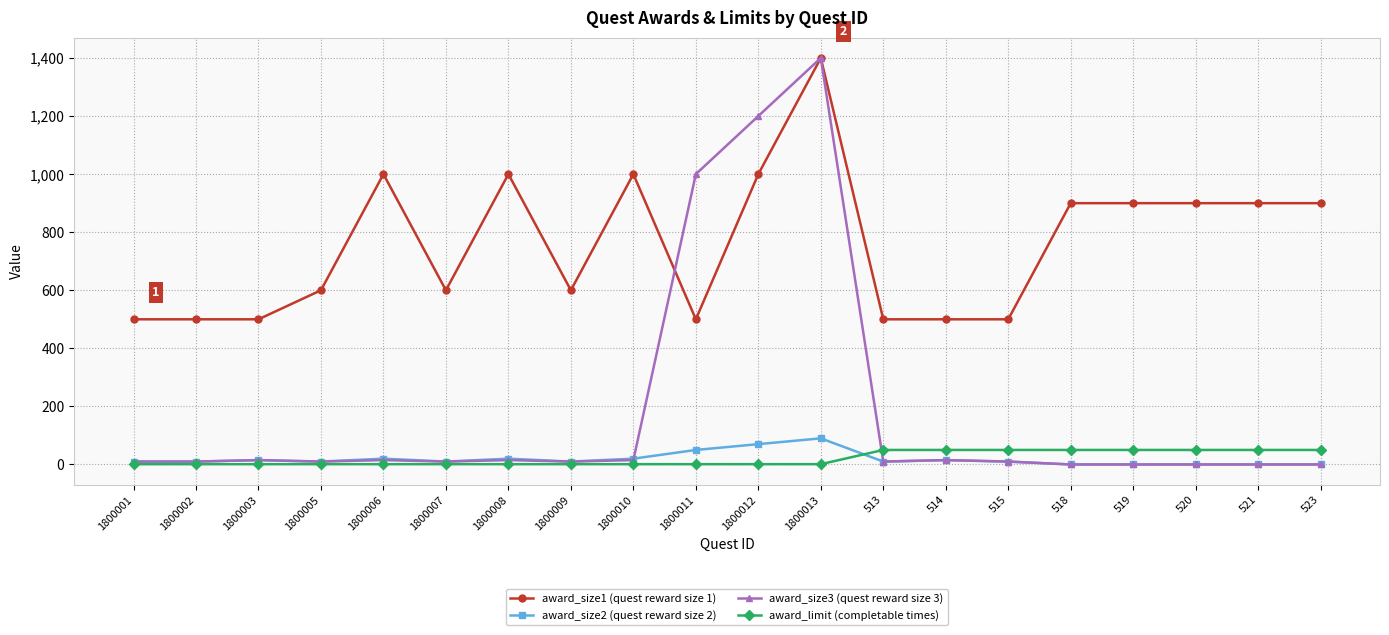

Which series has the widest spread of values?

award_size3 (quest reward size 3)